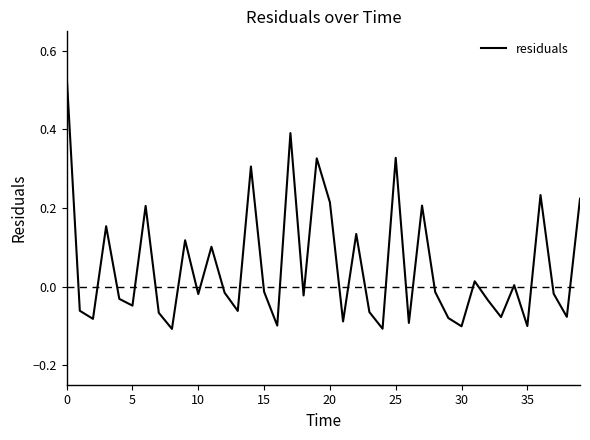

What is the difference between the maximum and minimum values?

0.6